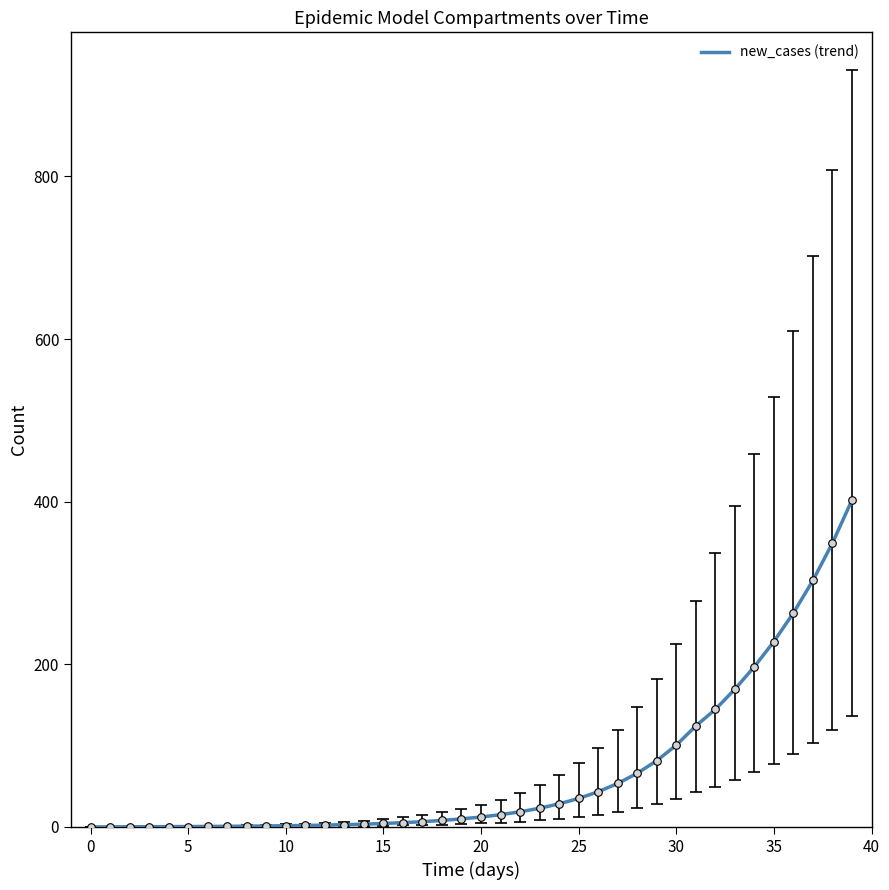

What is the maximum value shown in the chart?

402.0